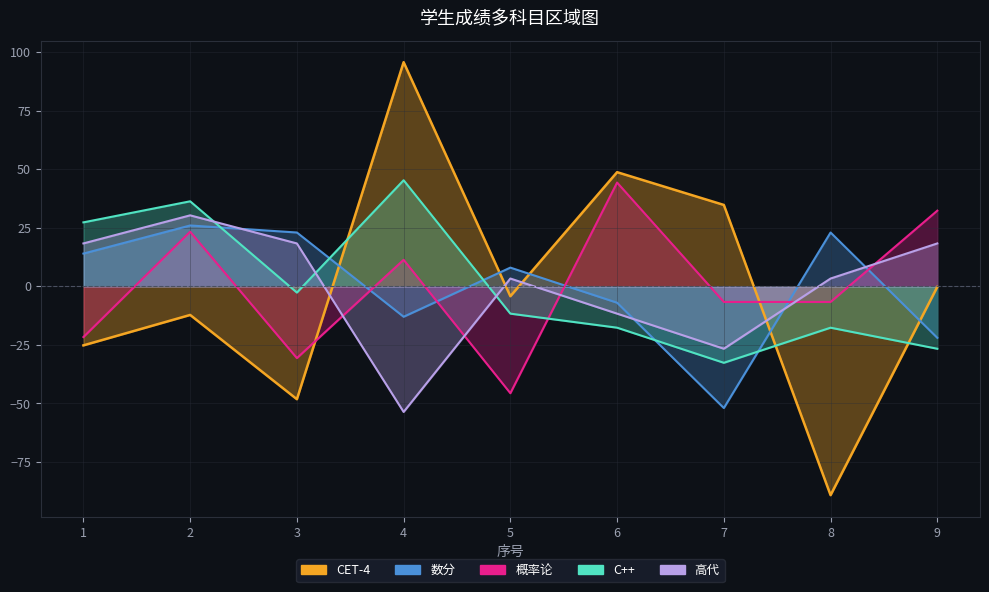

Which label corresponds to the largest value in the chart?

4